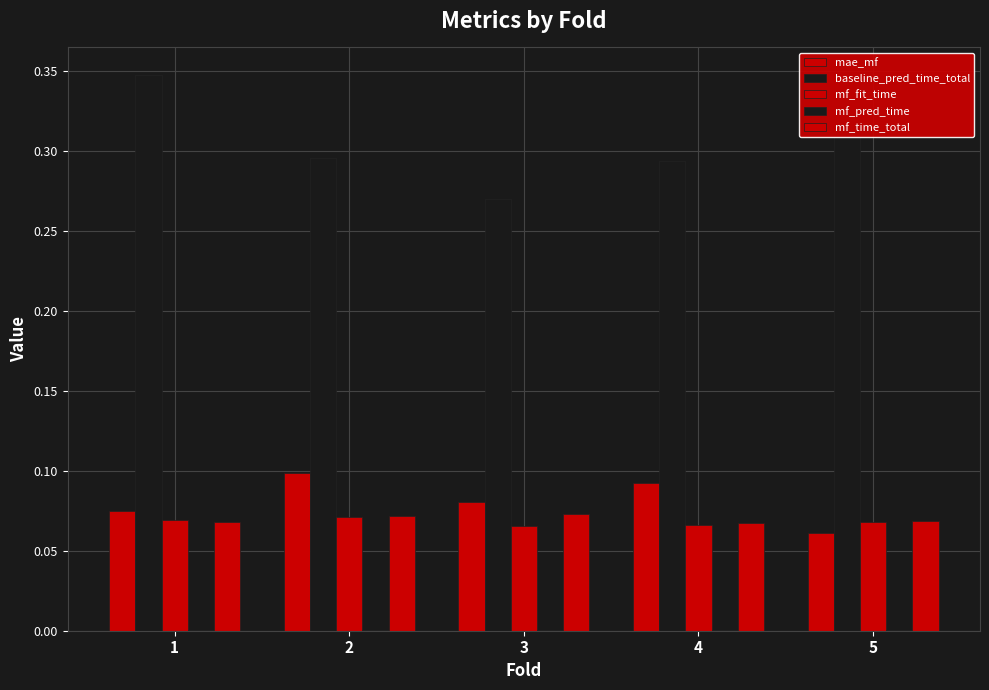

Count the number of categories in the chart.

5